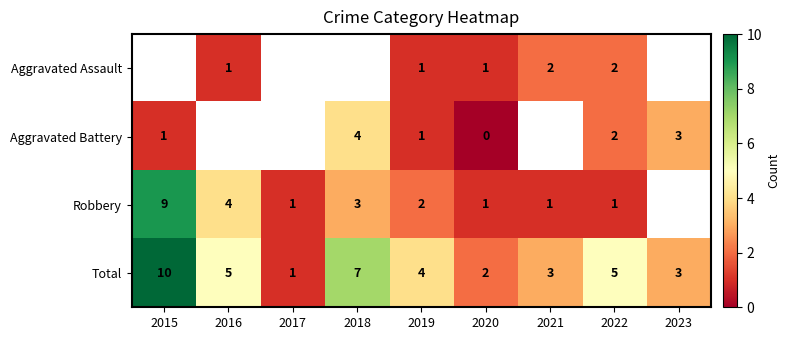

At which label does Total first exceed 4?

2015